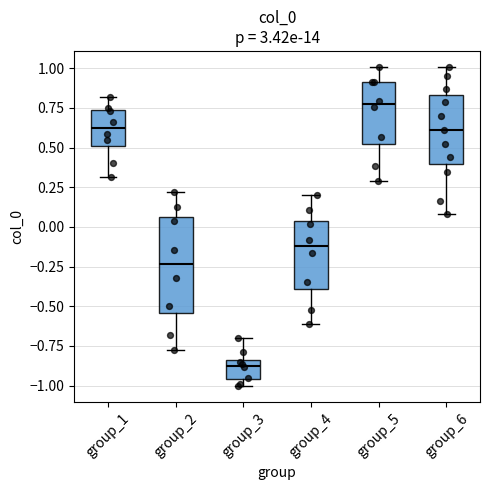

Where does the median line of the box for group_6 sit on the y-axis? The values are not printed on the chart, so give them approximately, as read against the axis.

0.60